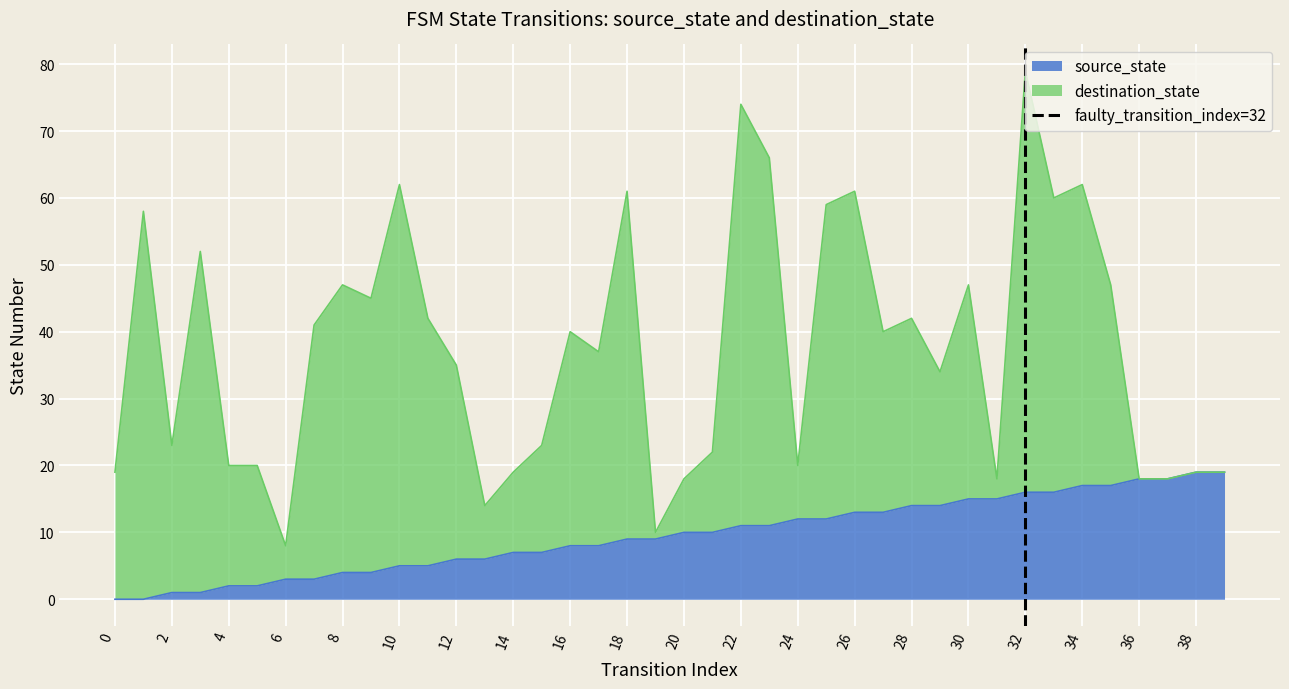

Does the chart display data point markers on the line(s)?

No